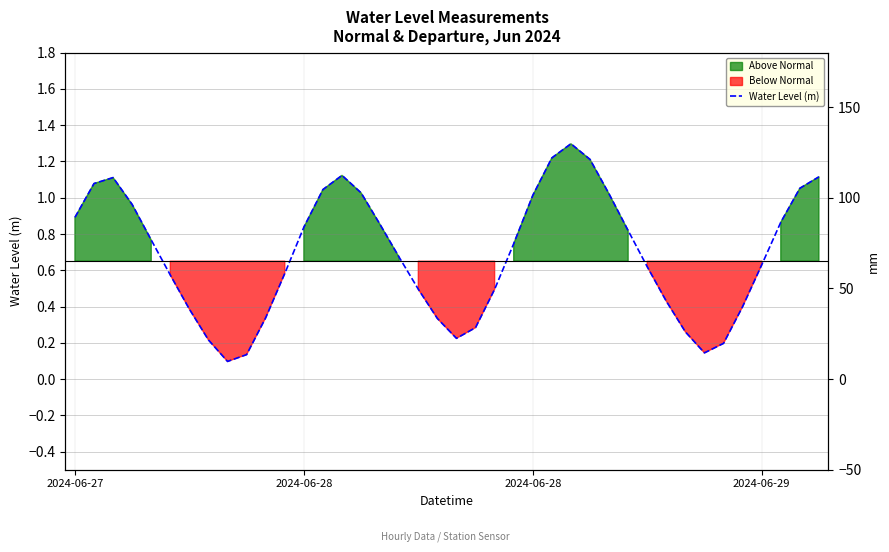

The value at 2024-06-28 is 1.1. True or false?

True